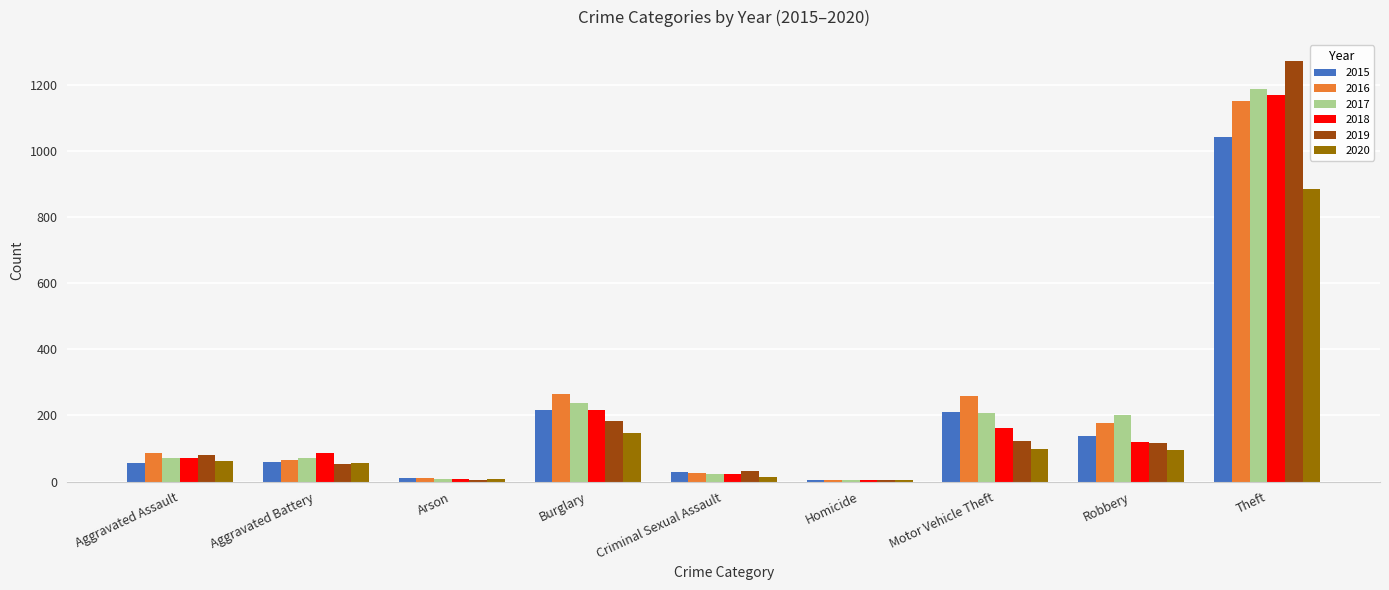

Where is 2019 nearest to the value 638?

Burglary